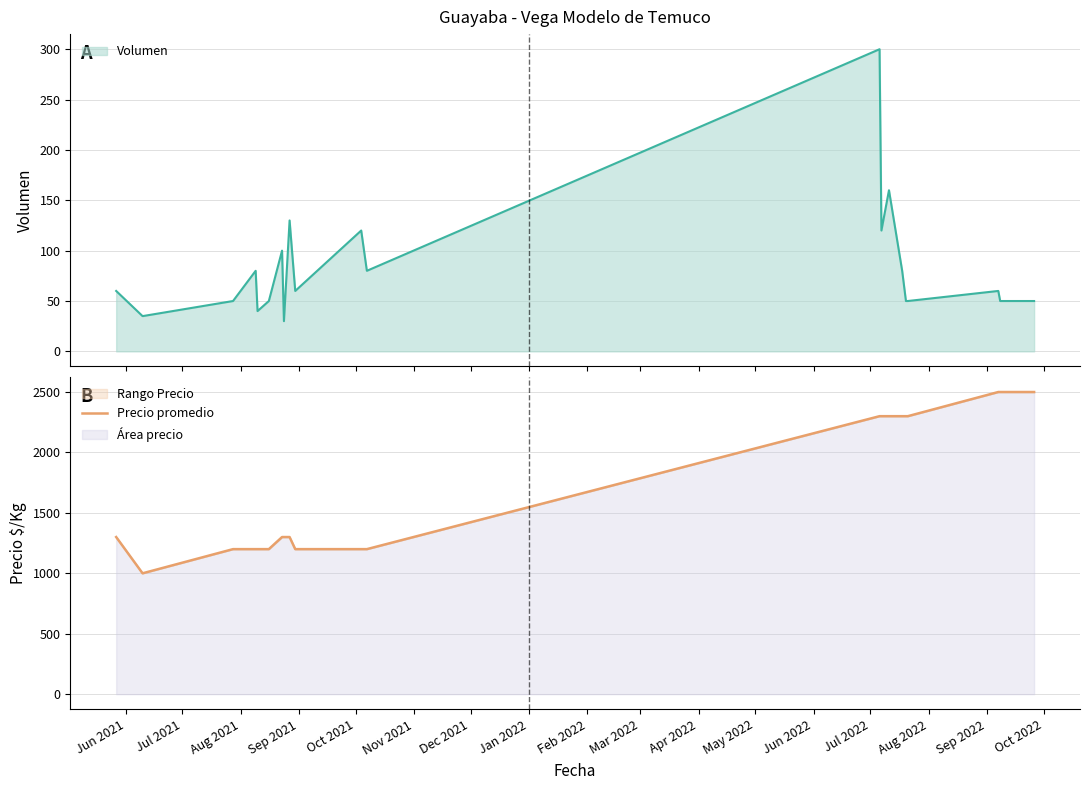

Where is the first local minimum?

Jul 2021